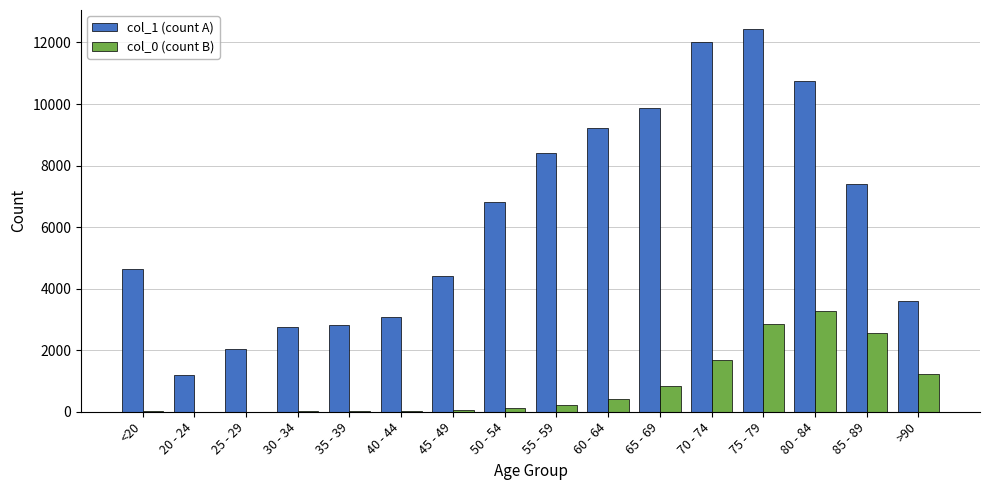

Which series has the widest spread of values?

col_1 (count A)